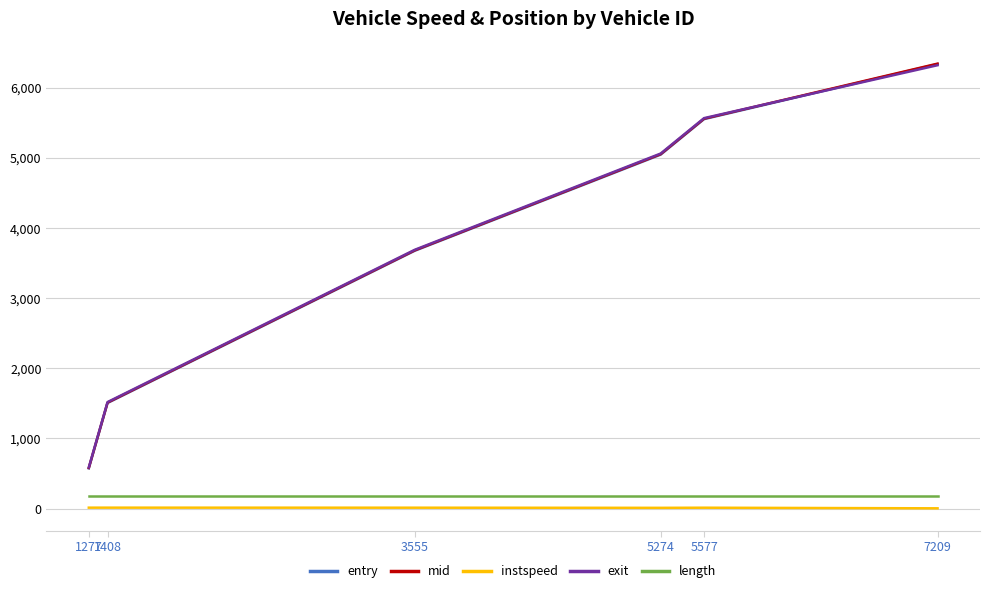

What is the highest value of the exit series?

6318.2